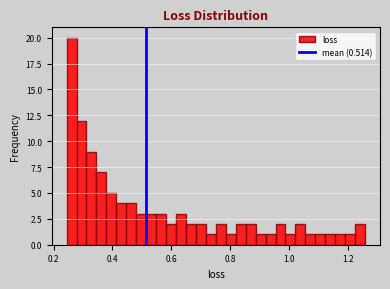

Around what value on the x-axis is the tallest bar? Give the approximate position of its centre, as read against the axis.

0.26